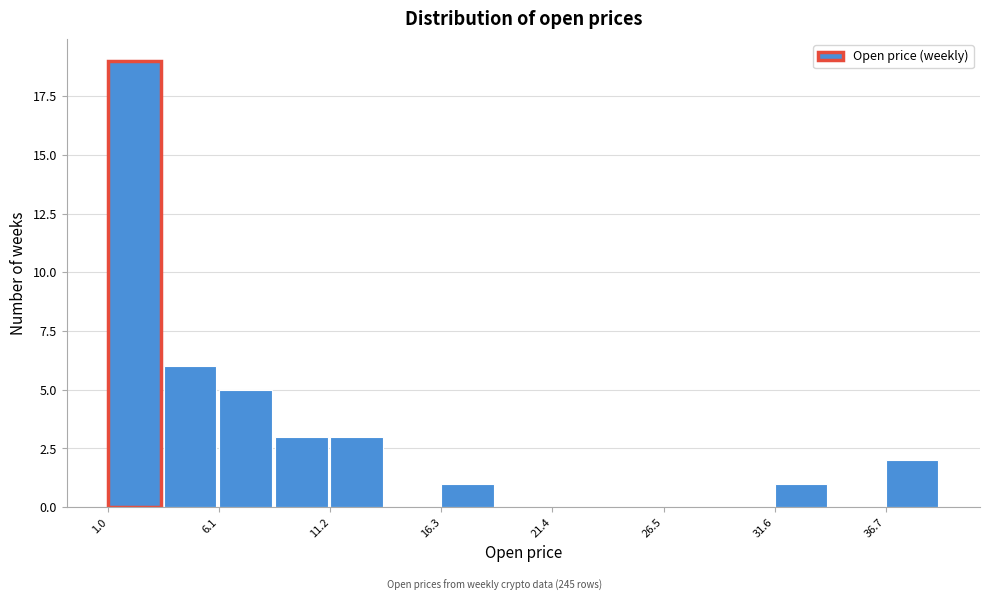

Read against the x-axis, roughly where is the centre of the tallest bar?

2